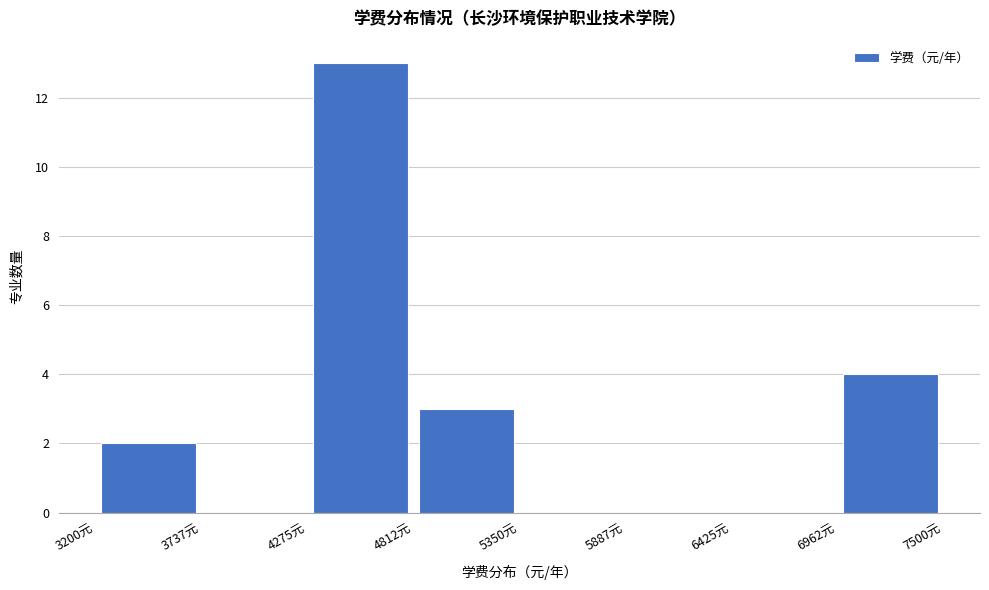

Over which range of the x-axis is the bar tallest?

4300 to 4800